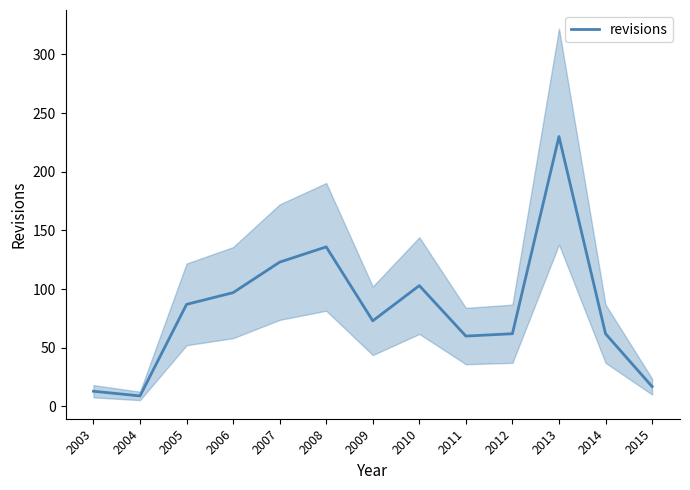

True or false: there are more than 2 points higher than both neighbors.

True